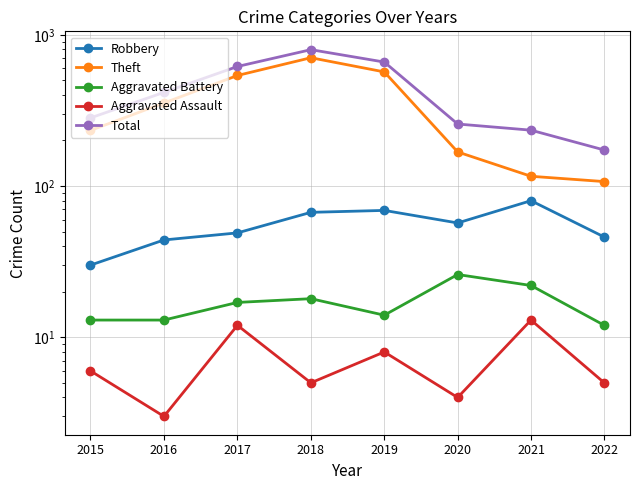

How many categories are shown in the chart?

8